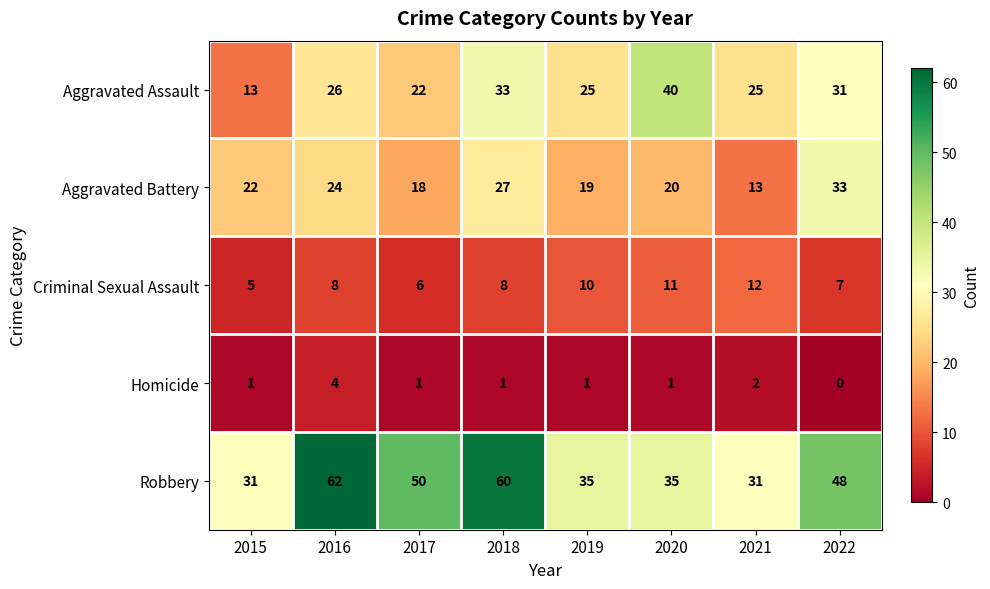

What is the sum of all Aggravated Assault values?

215